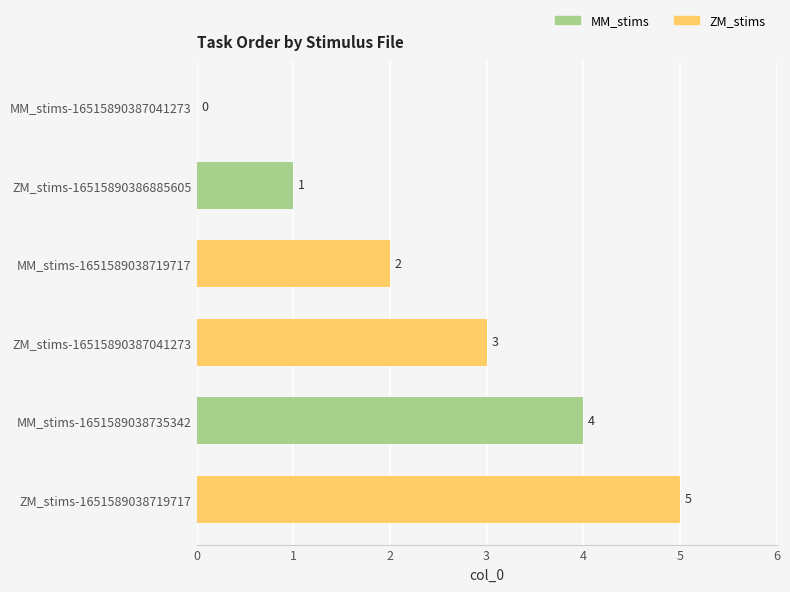

The chart shows a value of 3 at ZM_stims-1651589038719717. True or false?

False